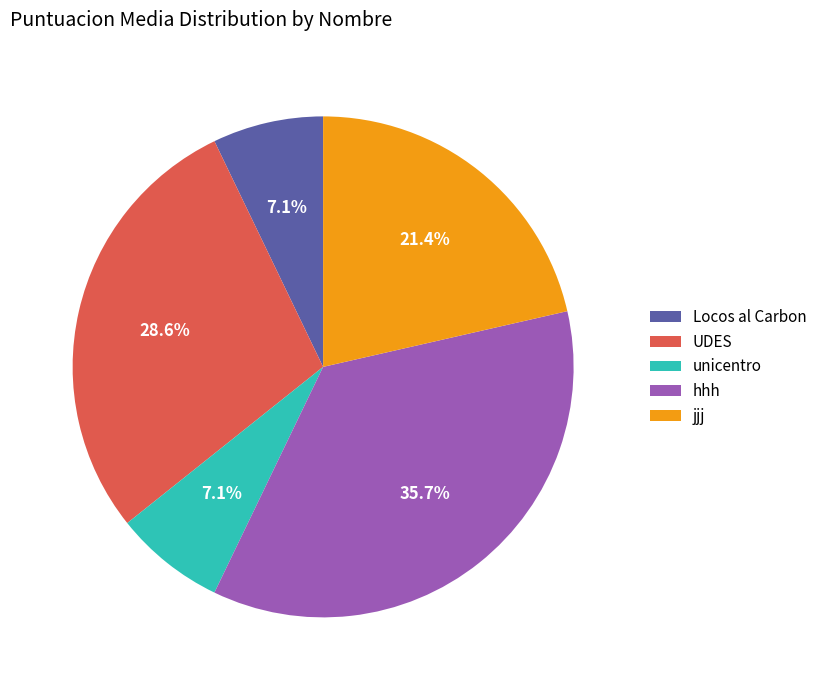

To the nearest percent, what percentage of the pie is hhh?

36%